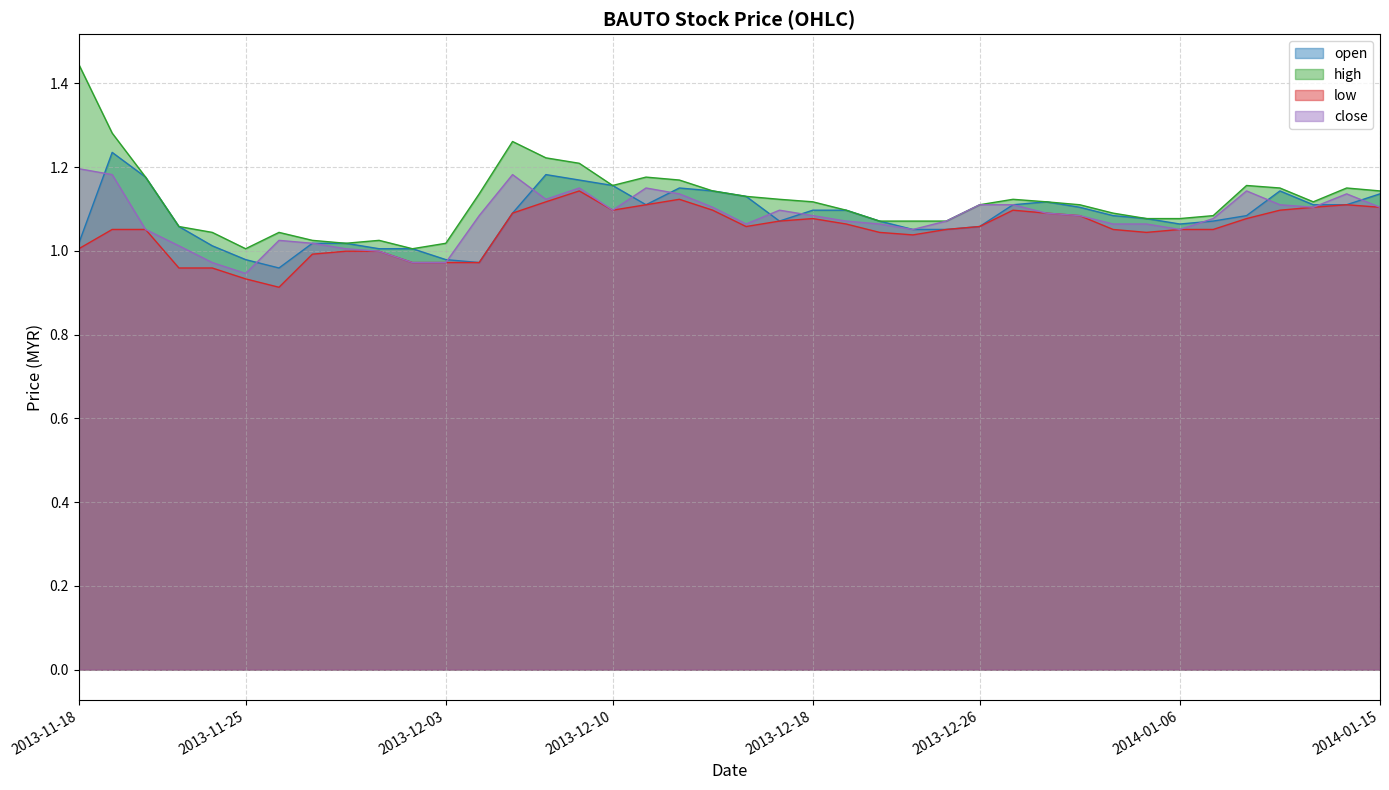

True or false: open and high intersect in this chart.

False